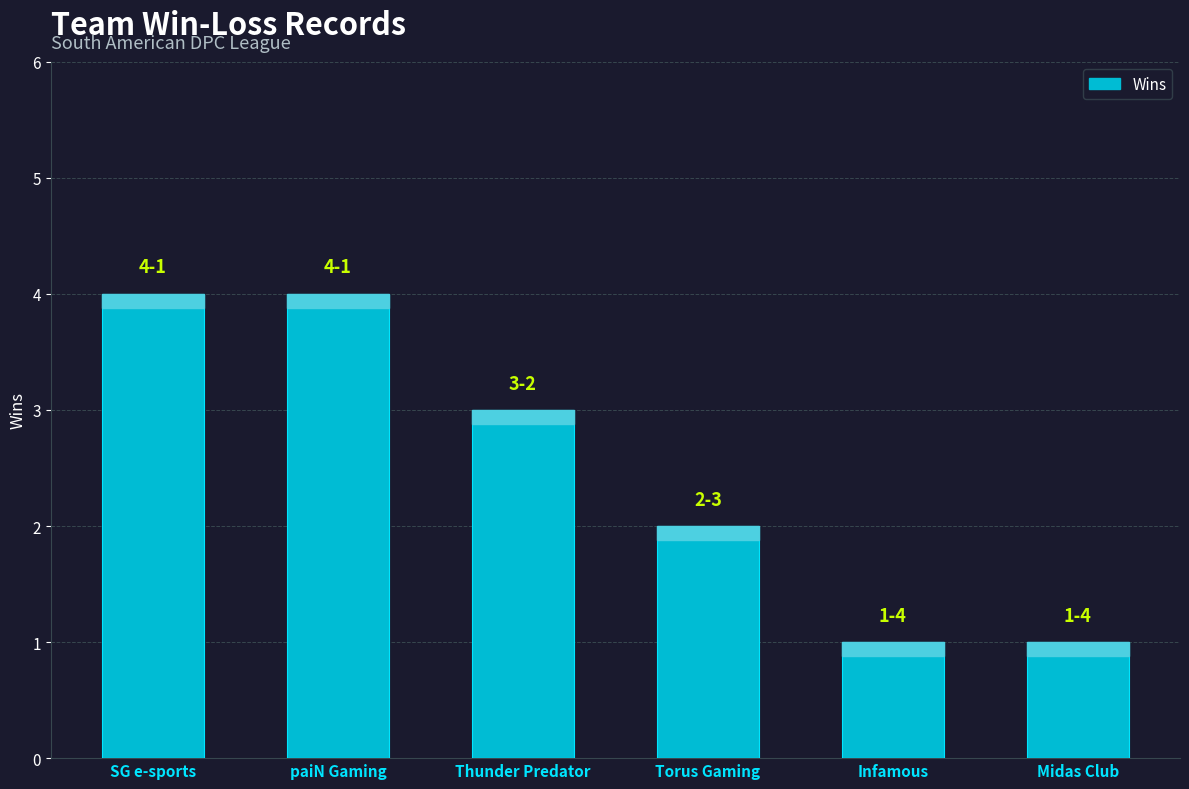

What is the value of the 4th bar from the left?

2